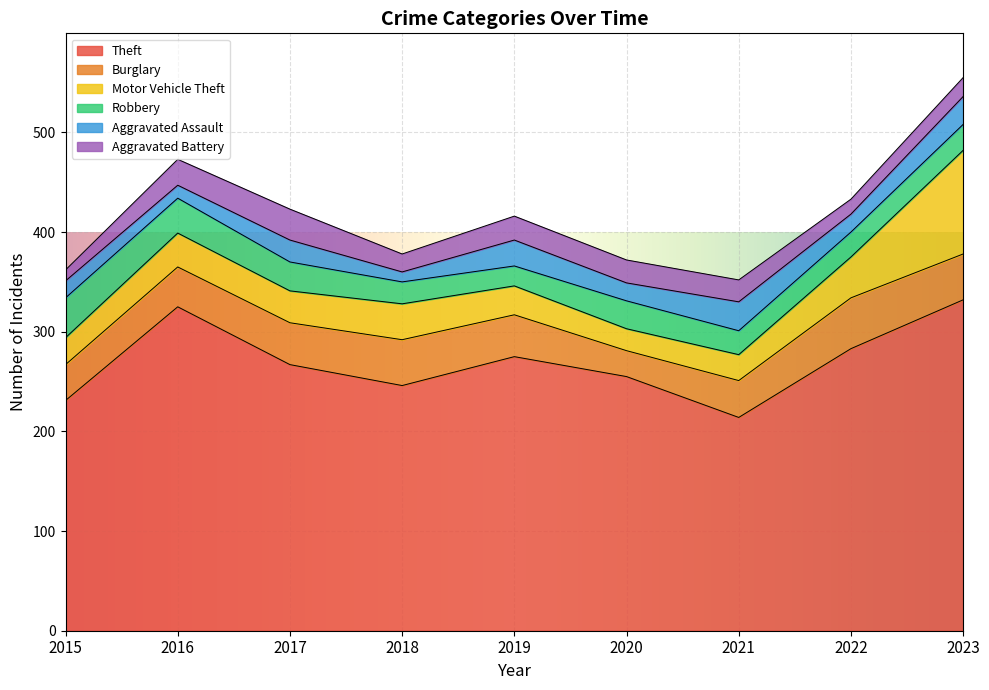

Which series has the largest total across all categories?

Theft